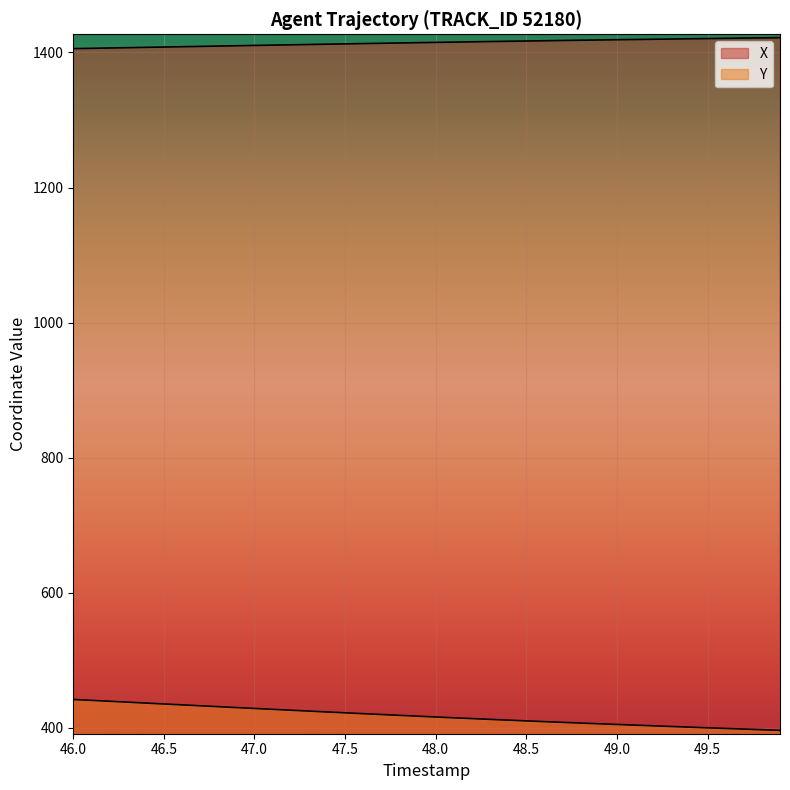

What is the label of the 8th point from the left?

46.7